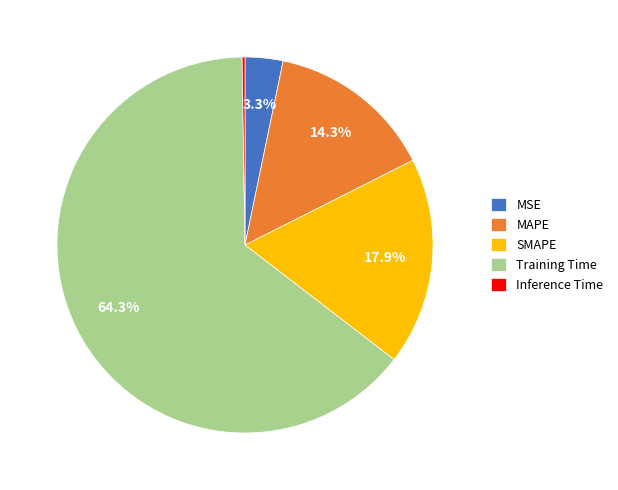

What is the largest slice in the pie chart?

Training Time